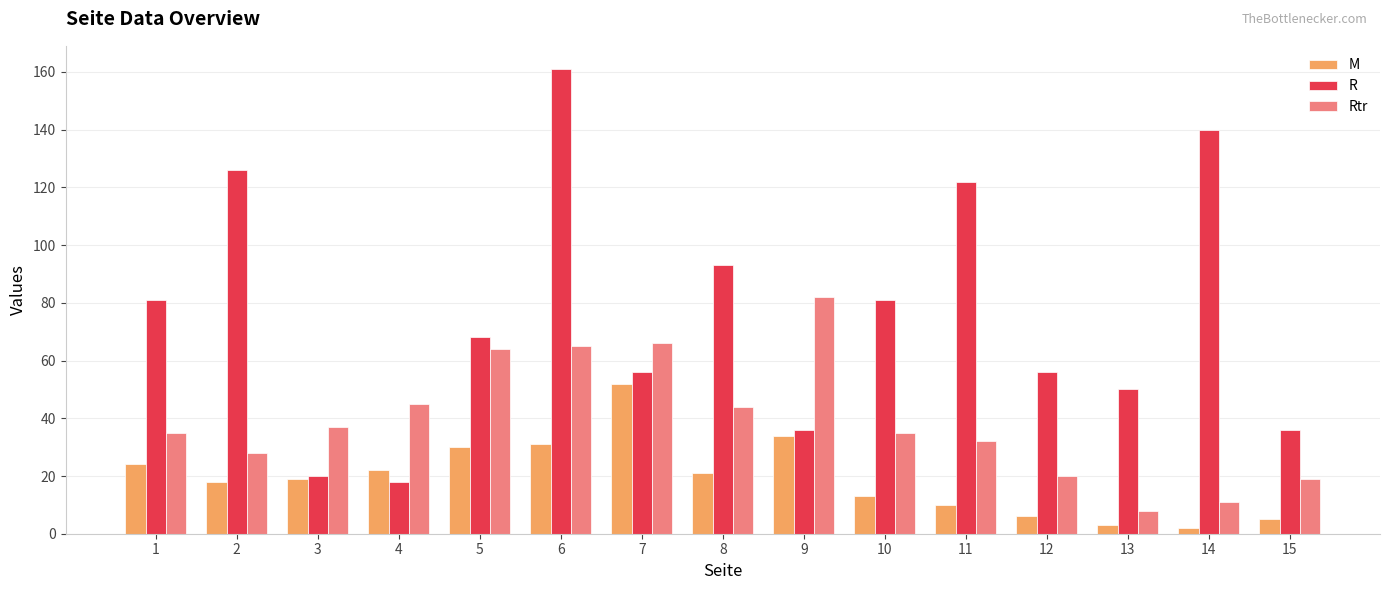

Is the value of R at 8 greater than the value of M at 4?

Yes